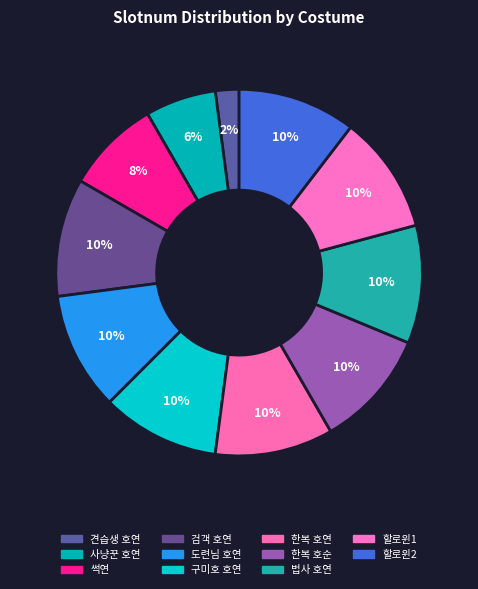

Rank the categories by value from highest to lowest.

3, 4, 5, 6, 7, 8, 9, 10, 2, 1, 0